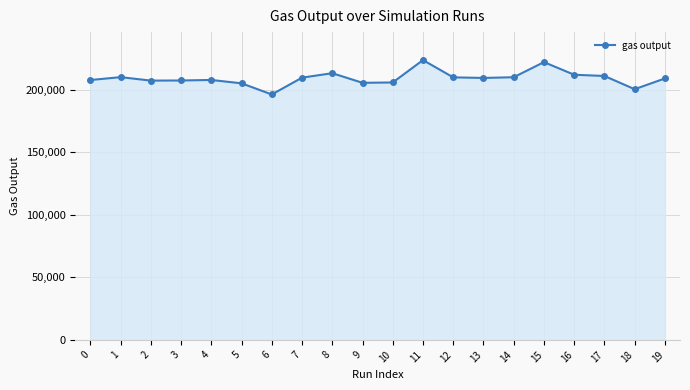

What is the value of the 5th point from the left?

207916.3